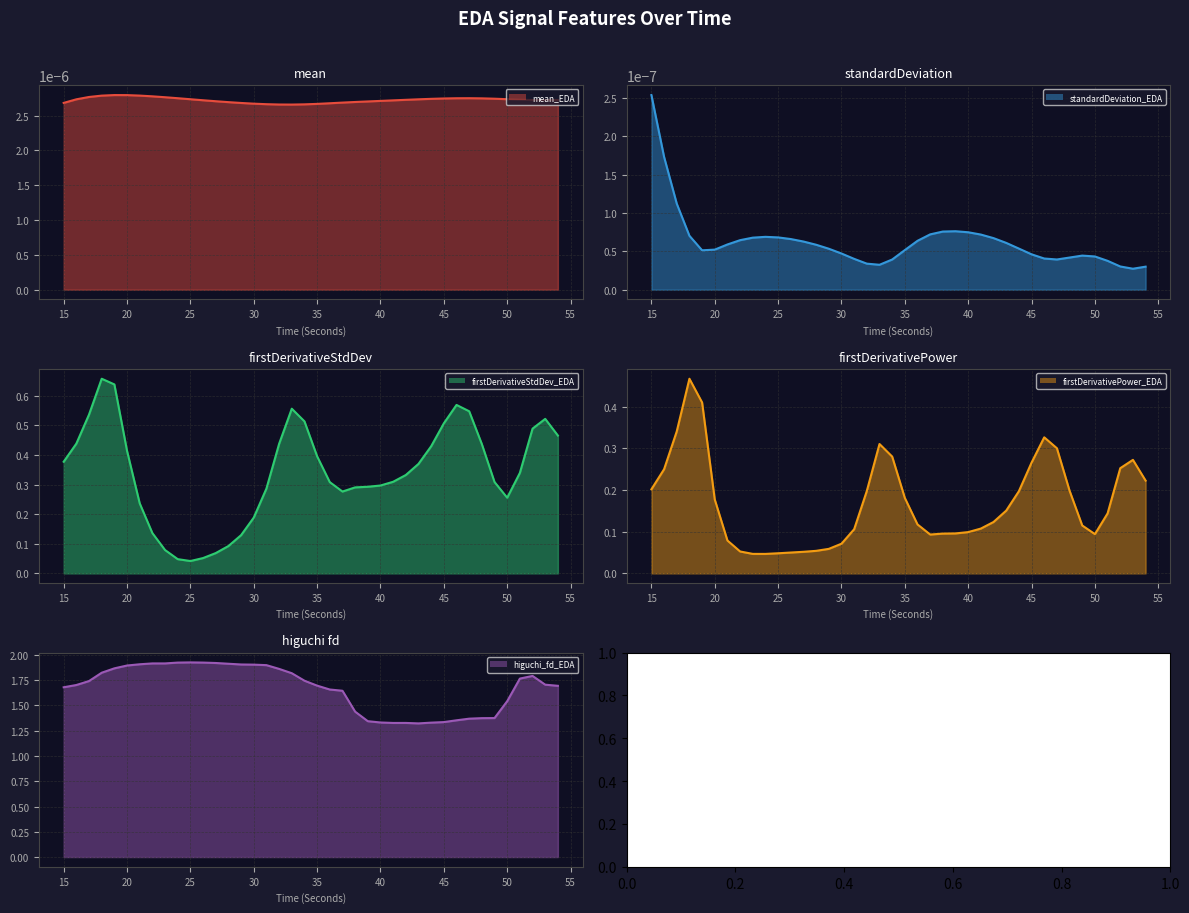

True or false: higuchi_fd_EDA (line) and firstDerivativePower_EDA (line) cross at least once.

False